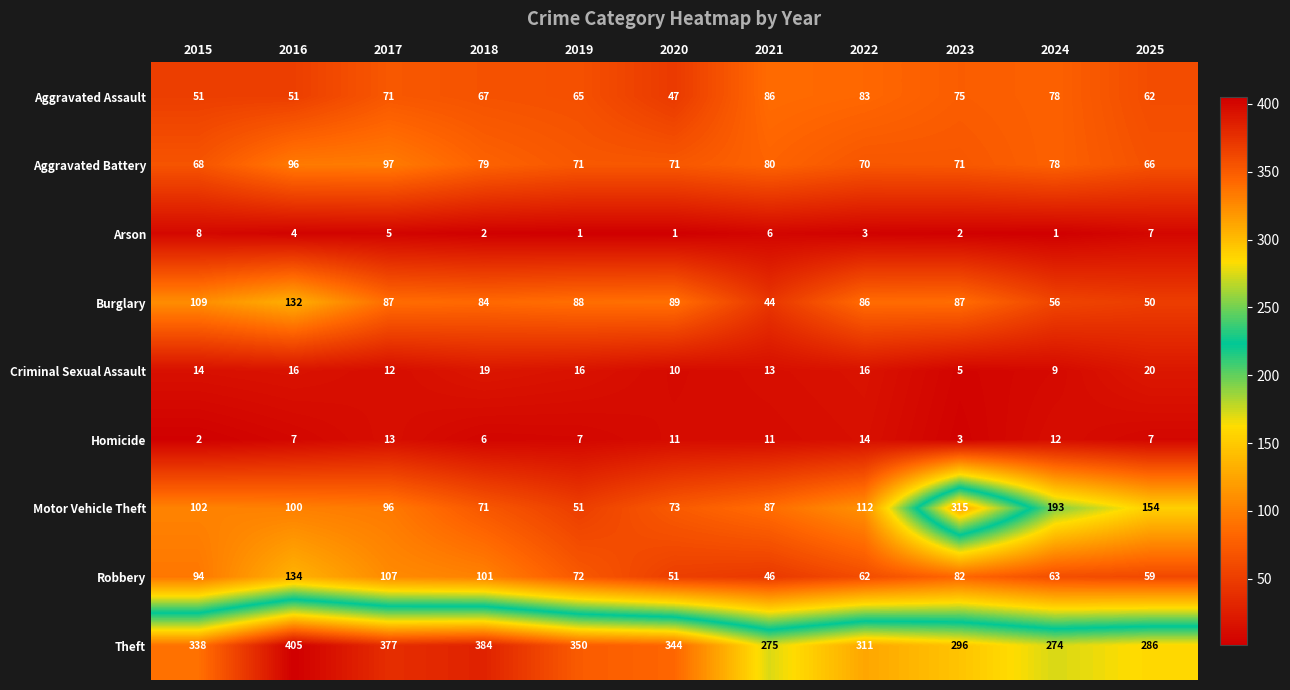

At how many categories does at least one series exceed 21?

11